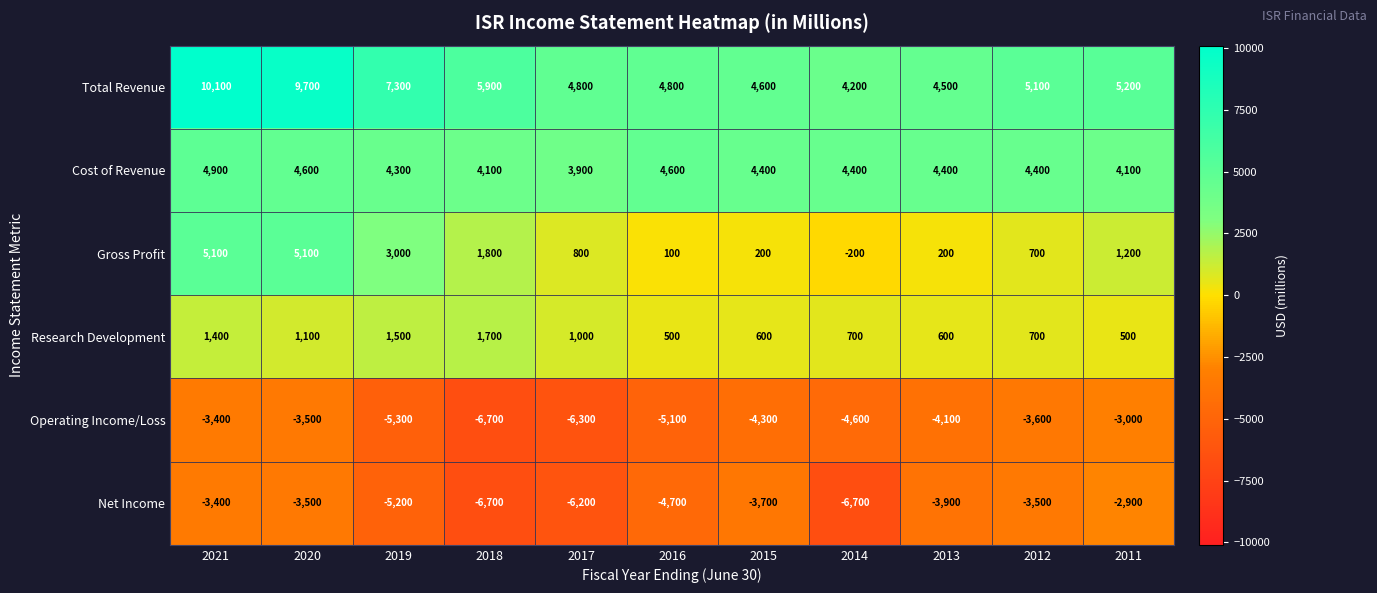

Which series changed the most between 2020 and 2015?

Total Revenue